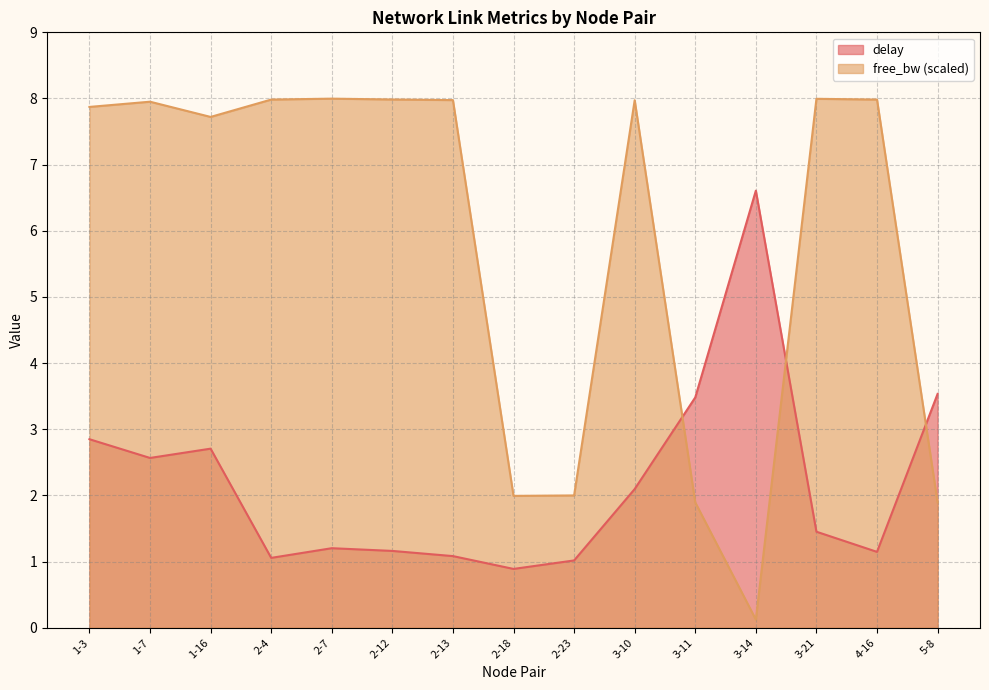

What position from the right is 5-8?

1